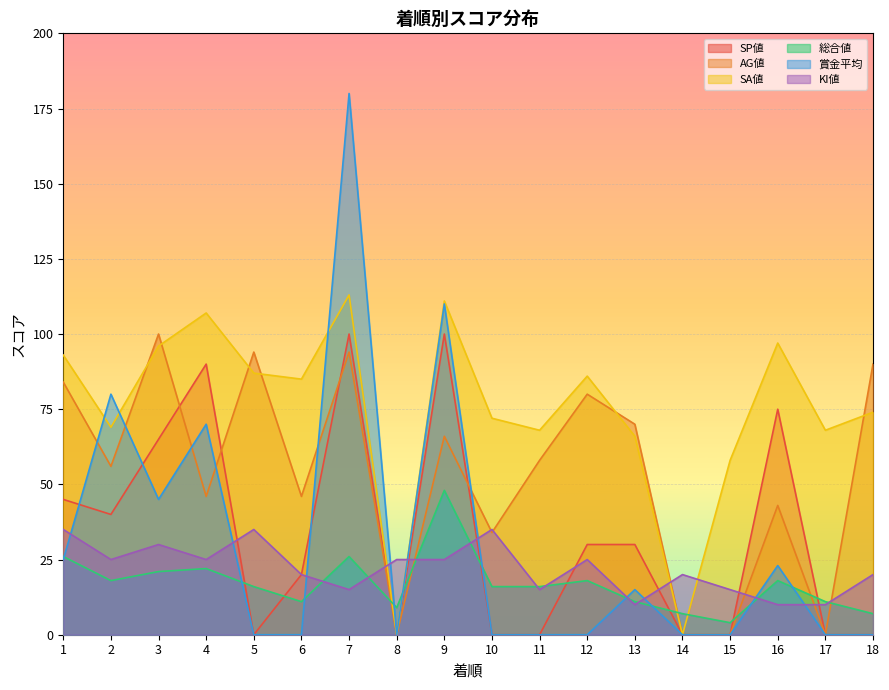

The SA値 series shows 195 at 7. True or false?

False